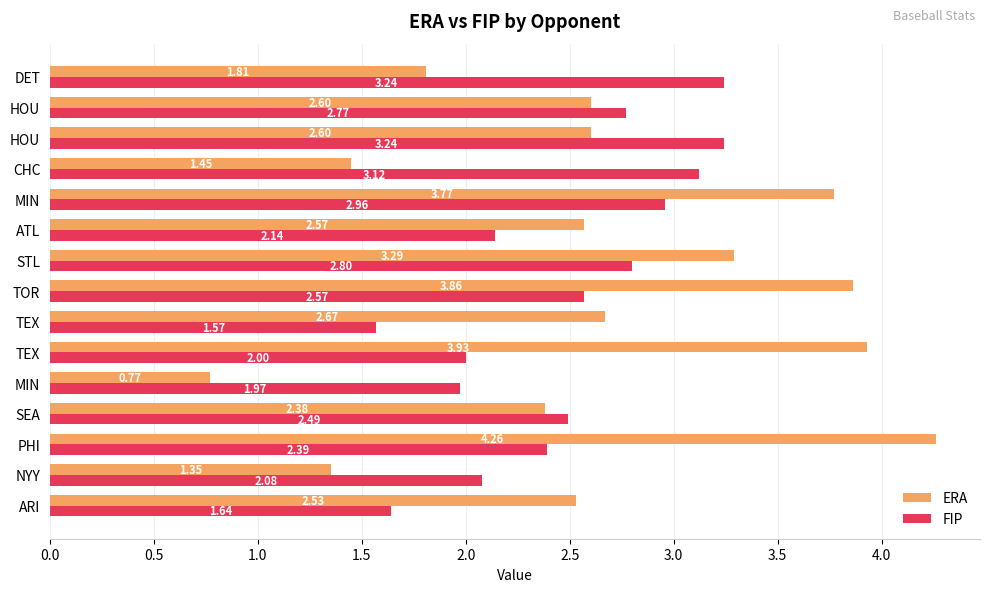

How many distinct data groups are displayed?

2